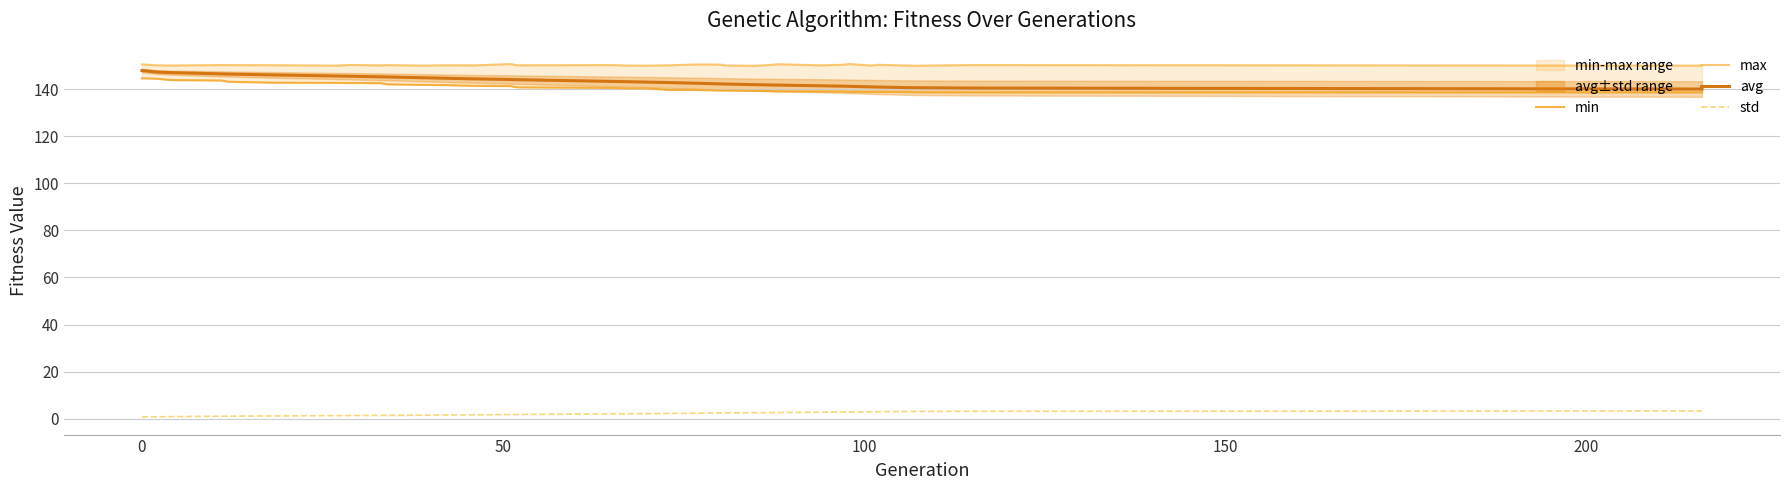

Reading right to left, transcribe all the data shown in this chart.

min: 138.6	138.6	138.6	138.8	138.8	138.8	138.8	138.9	139.0	139.0	139.2	139.2	139.4	139.4	139.6	139.6	140.2	140.3	140.5	140.7	141.2	141.4	141.7	141.7	141.9	142.0	142.5	142.5	142.6	142.7	143.1	143.6	143.8	144.4	144.5
max: 149.9	150.2	149.9	150.0	150.3	150.0	150.6	150.3	150.1	150.5	150.2	149.9	150.0	150.4	150.4	150.1	149.9	150.0	150.2	150.1	150.6	150.0	150.1	149.9	150.1	150.1	150.0	150.2	149.9	150.1	150.2	150.2	150.0	150.1	150.4
avg: 140.0	140.4	140.6	140.6	140.8	140.9	141.1	141.2	141.4	141.7	141.7	141.8	142.1	142.2	142.4	142.7	142.9	143.1	143.2	144.0	144.0	144.3	144.6	144.8	145.0	145.1	145.2	145.4	145.5	146.0	146.3	146.4	147.0	147.2	147.9
std: 3.3	3.2	3.1	3.1	3.0	3.0	2.9	2.9	2.8	2.6	2.6	2.6	2.5	2.5	2.4	2.3	2.2	2.1	2.1	1.8	1.8	1.7	1.6	1.5	1.5	1.4	1.4	1.4	1.3	1.2	1.1	1.1	0.9	0.8	0.8